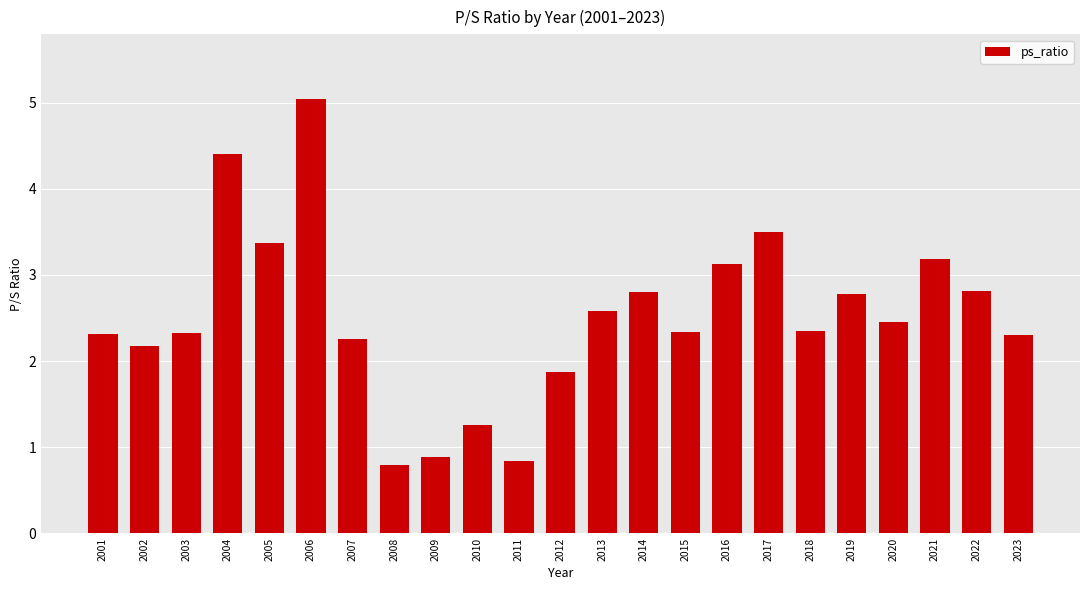

Approximately how many times larger is the value at 2020 compared to 2005?

0.7